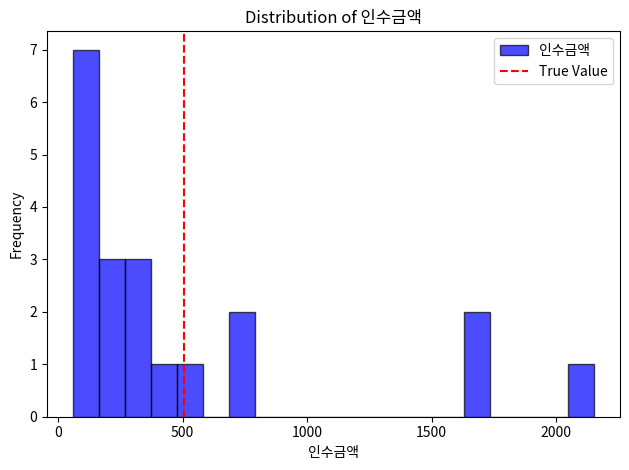

Read against the x-axis, roughly where is the centre of the tallest bar?

100